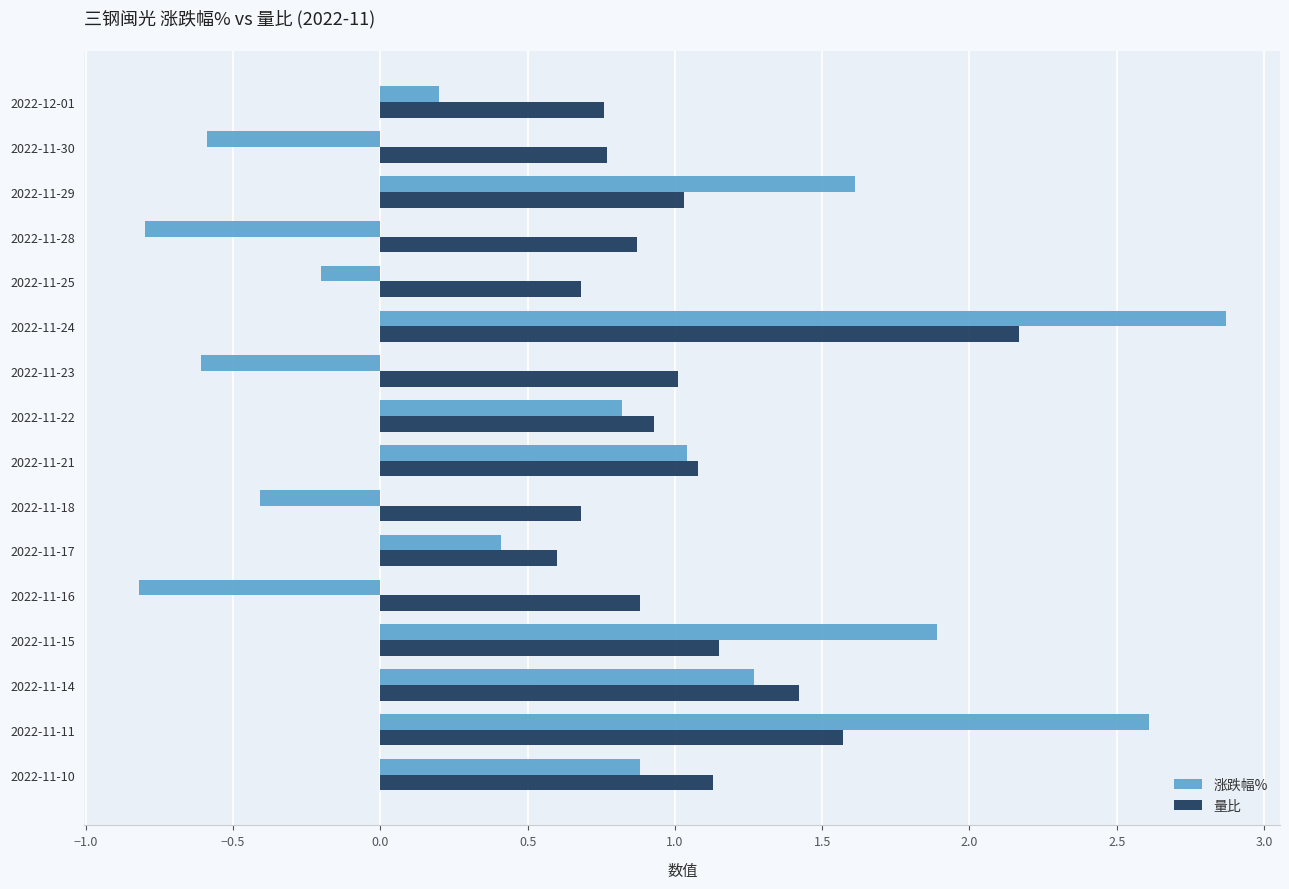

List the series in order of their overall mean, highest first.

量比, 涨跌幅%